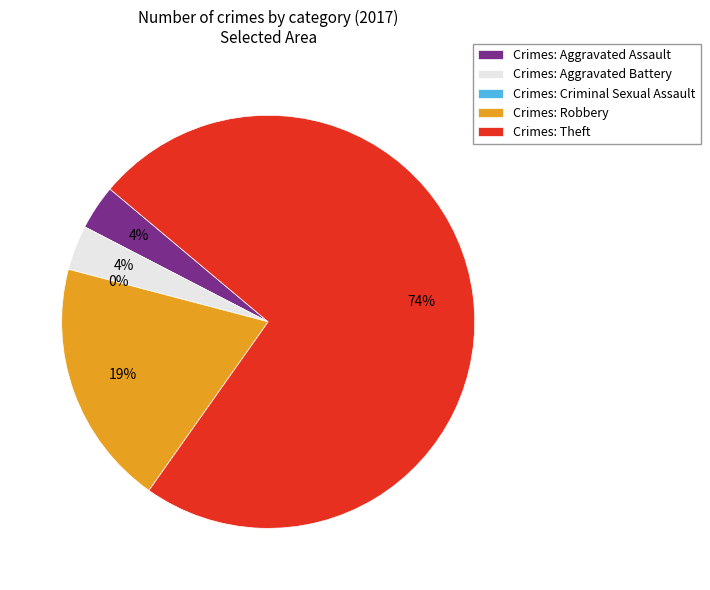

To the nearest percent, what percentage of the pie is Theft?

74%